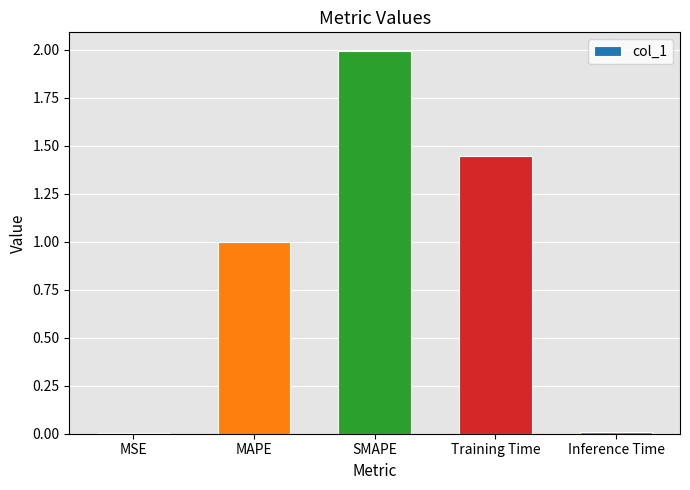

What is the maximum value shown in the chart?

2.0